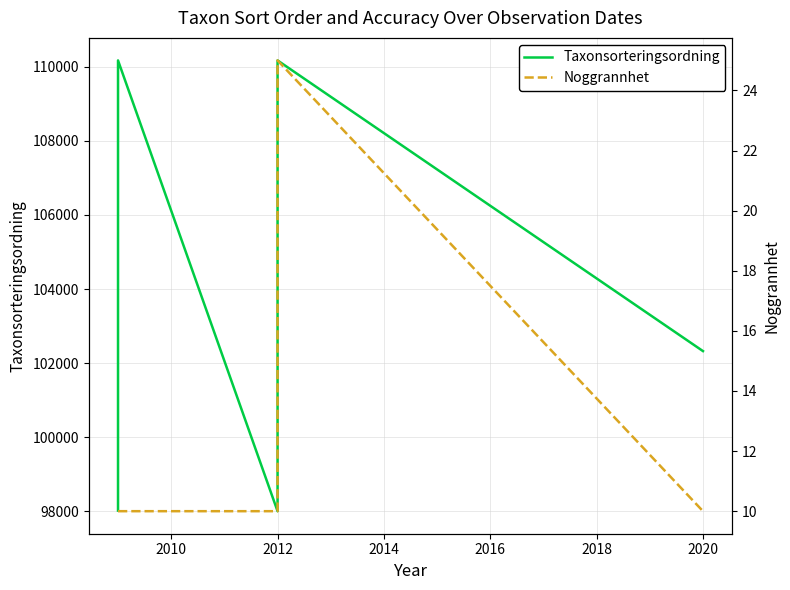

Between 2008 and 2022, which series saw the biggest shift?

Taxonsorteringsordning